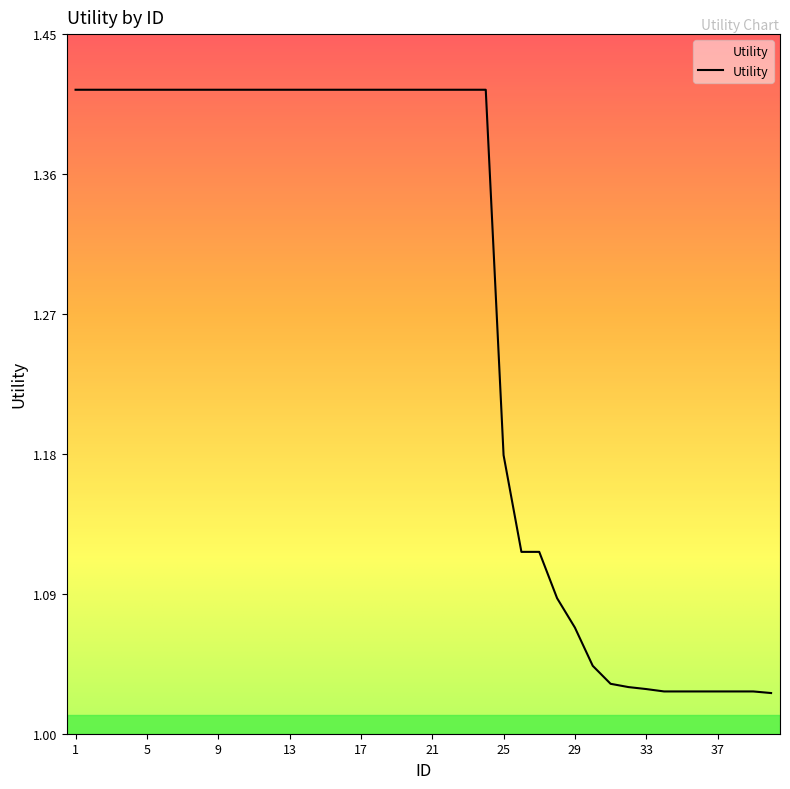

What is the difference between the maximum and minimum values?

0.4